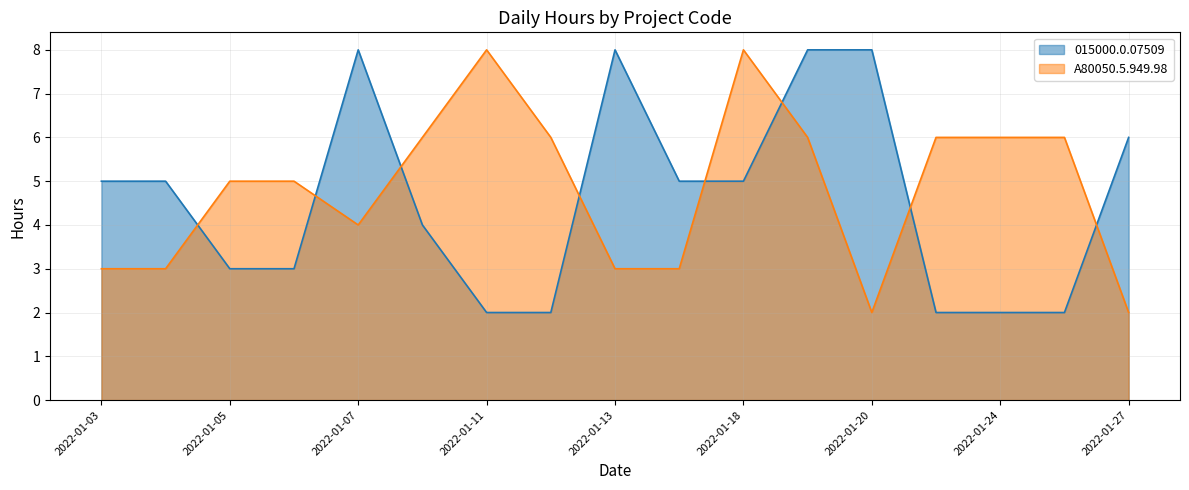

What are all the series names shown in the legend?

015000.0.07509, A80050.5.949.98